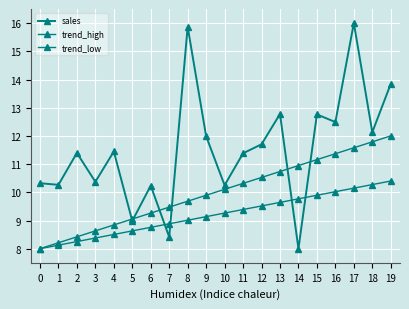

What is the smallest value displayed?

8.0